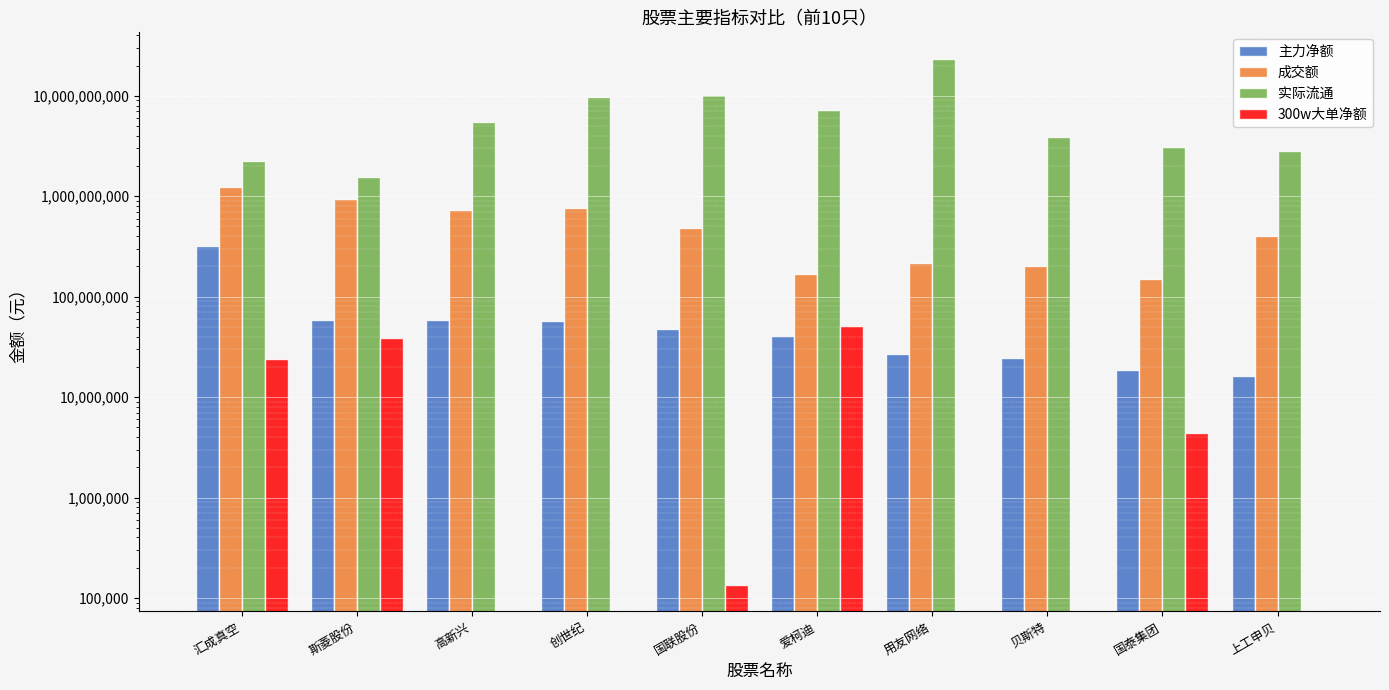

What is the spread (max minus min) of values at 汇成真空?

2196115551